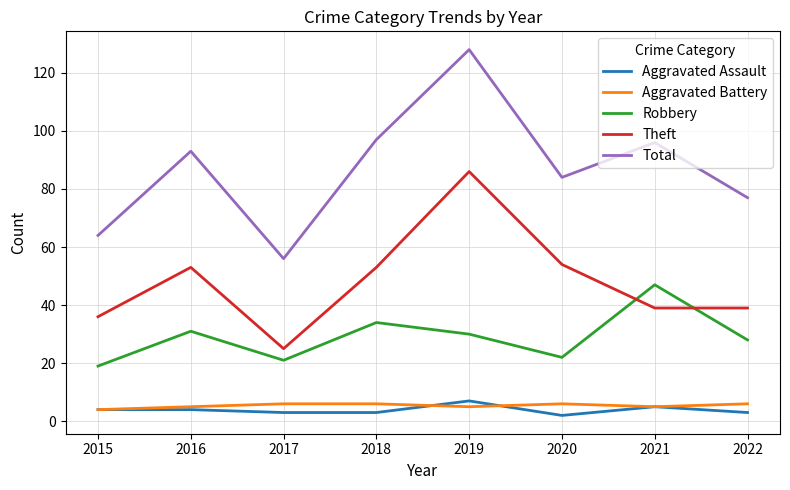

Between 2016 and 2018, which series saw the biggest shift?

Total